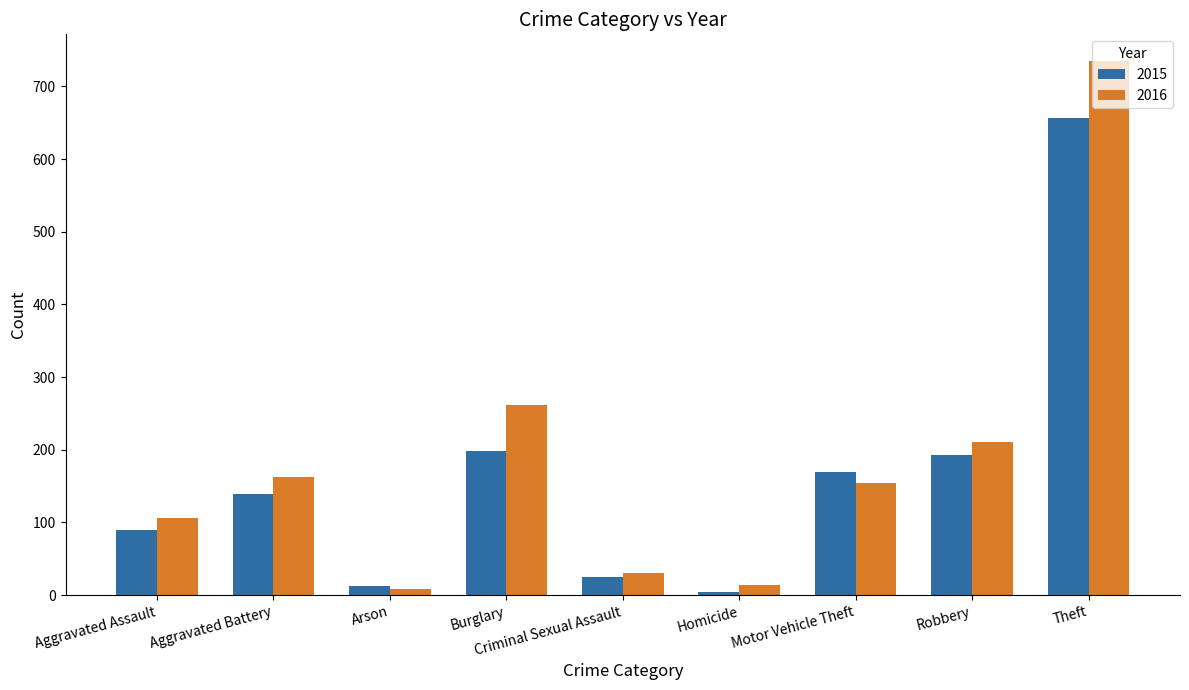

What is the label of the 3rd bar from the left?

Arson